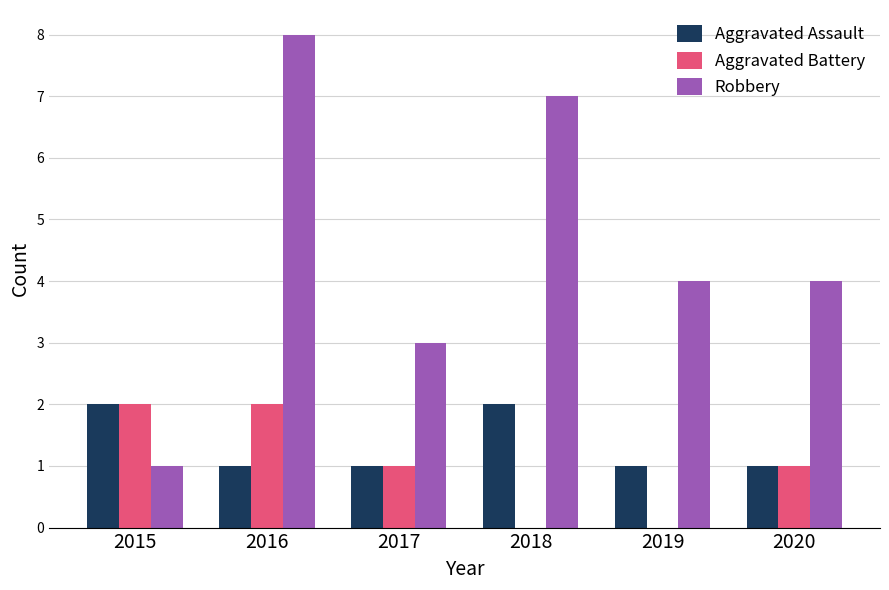

What is the sum of all Robbery values?

27